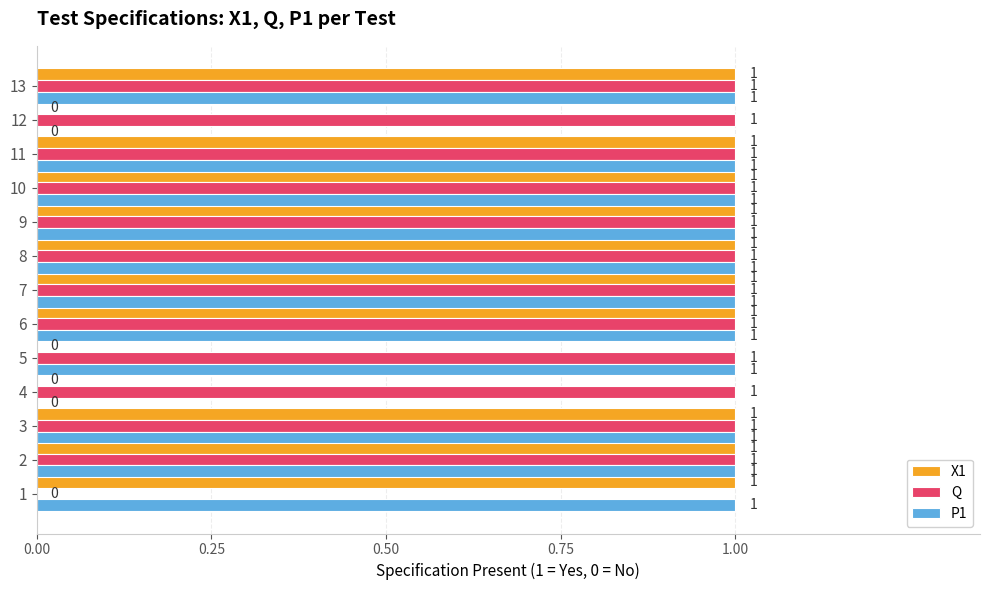

The value of X1 at 8 is 0. True or false?

False